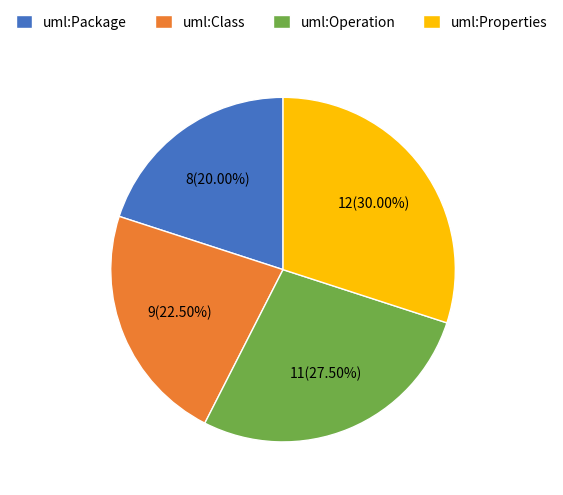

Which has a higher value, uml:Class or uml:Operation?

uml:Operation